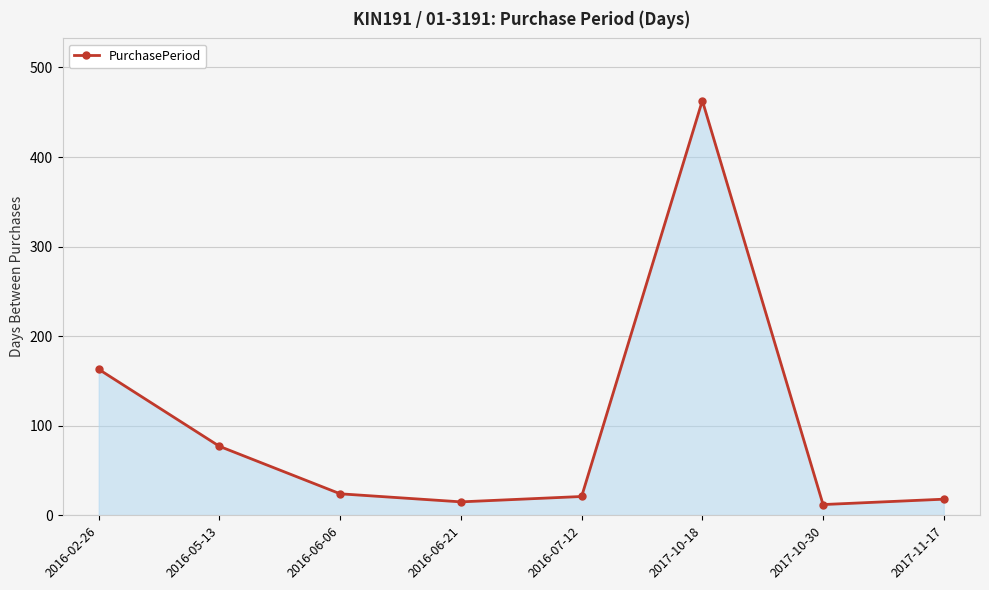

Does the chart have visible grid lines?

Yes